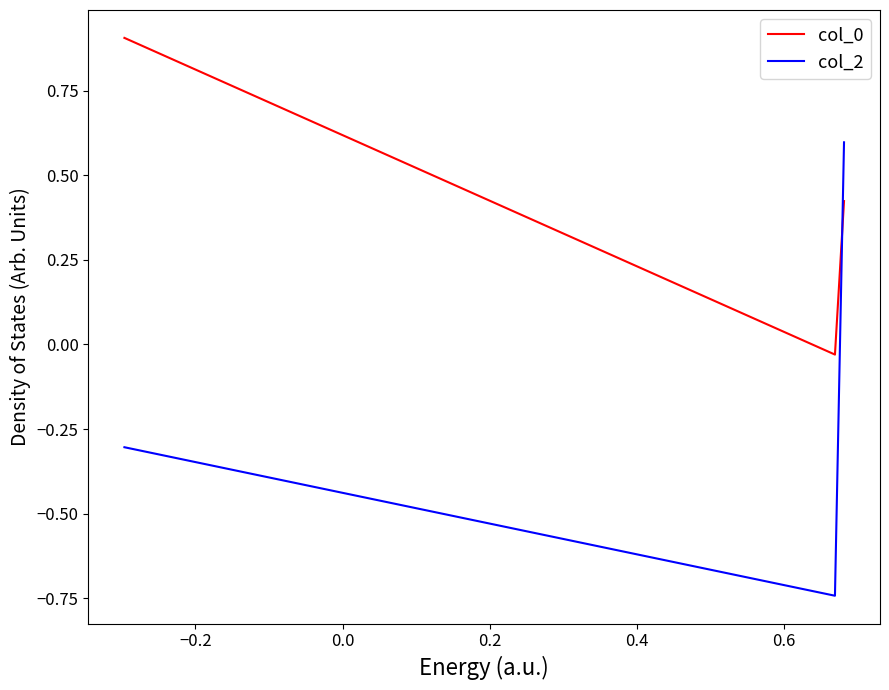

What is the difference between the maximum and second lowest values in the col_2 series?

0.9